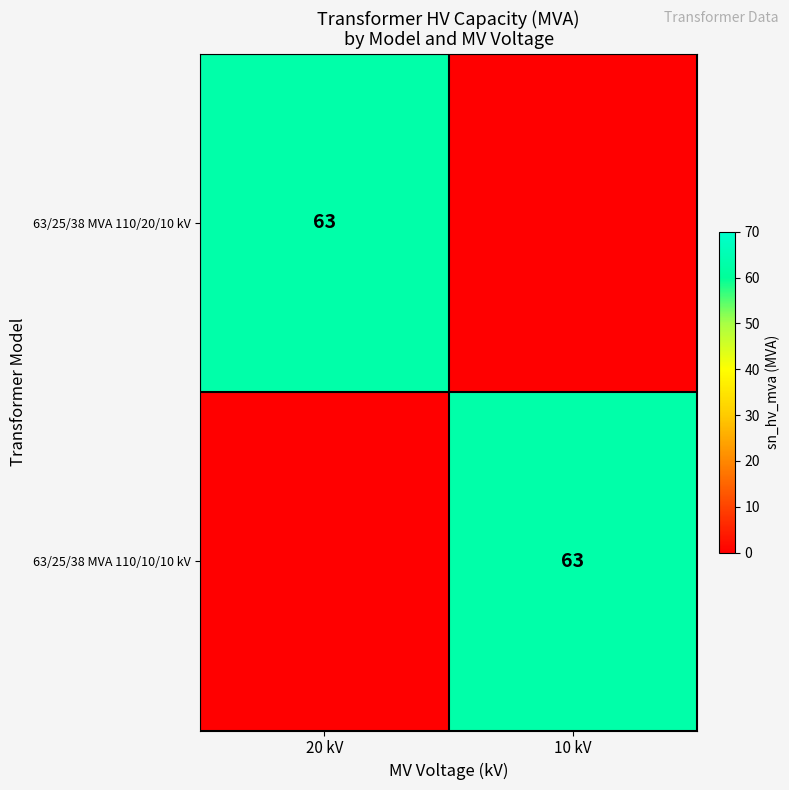

Is it true that 63/25/38 MVA 110/10/10 kV equals 63 at 10 kV?

True